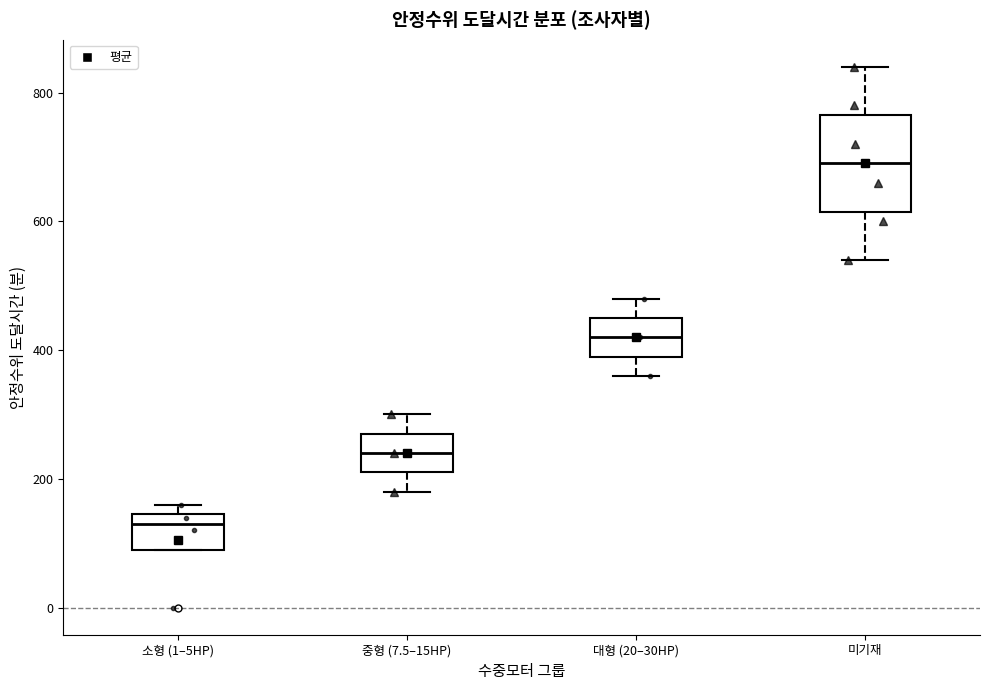

Reading left to right, transcribe this box plot: for each box, give where its median line is, the range the box spans, and where its two whiskers end, as read against the y-axis. The values are not printed on the chart, so give them approximately, as read against the axis.

소형 (1–5HP): median 140 (just below the box's upper edge), box 100 to 140, whiskers 100 to 160
중형 (7.5–15HP): median 240, box 220 to 280, whiskers 180 to 300
대형 (20–30HP): median 420, box 400 to 460, whiskers 360 to 480
미기재: median 700, box 620 to 760, whiskers 540 to 840